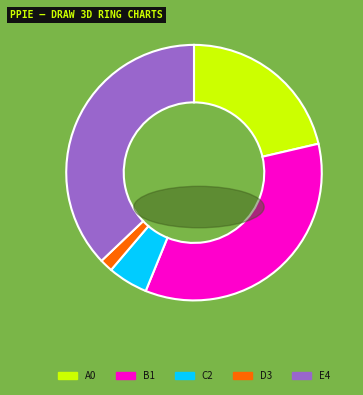

Is there a majority slice in this chart?

No